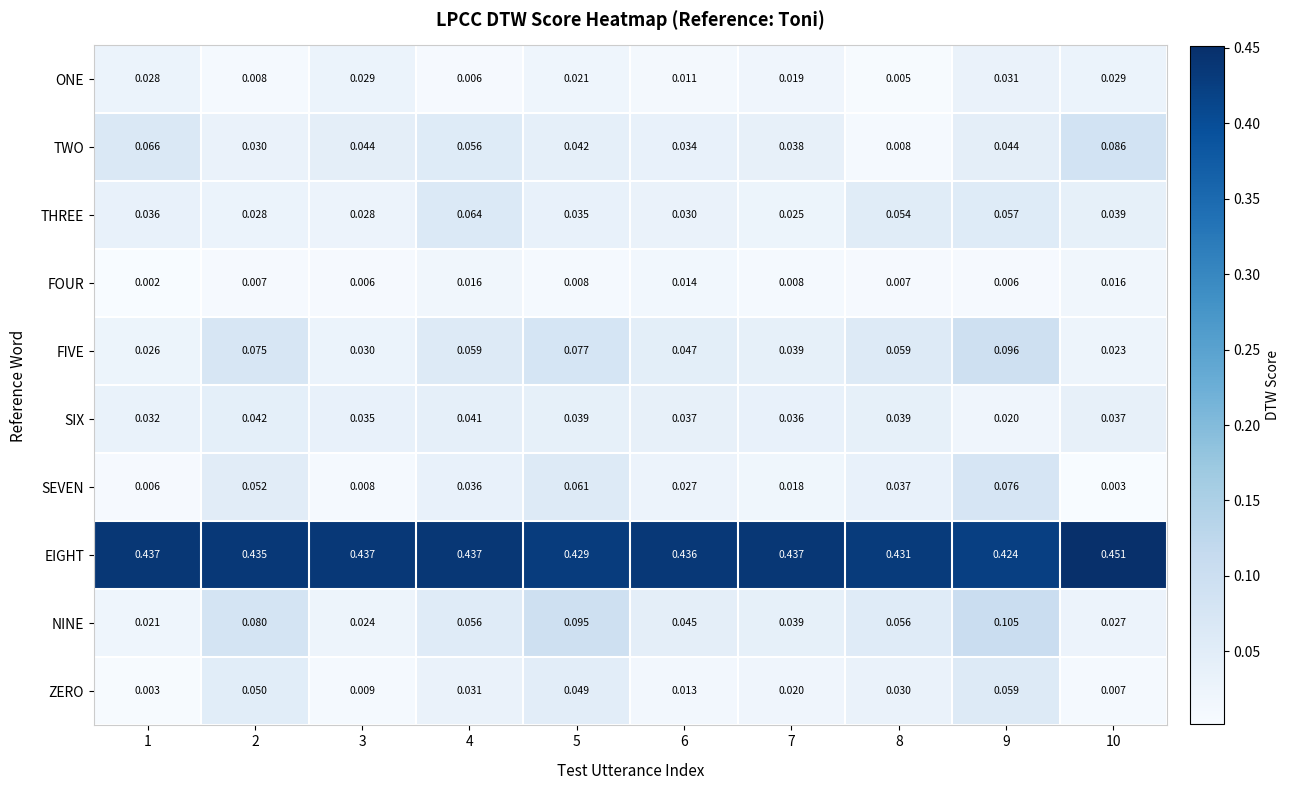

Count the number of data series in this chart.

10